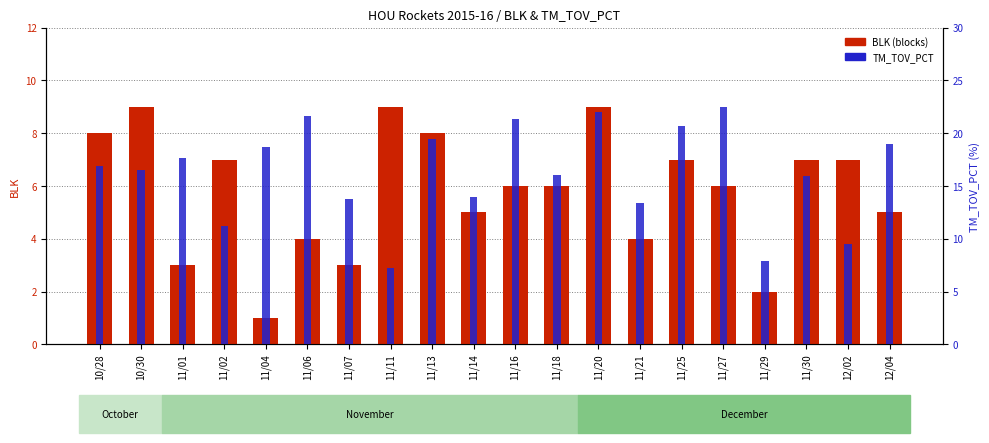

At how many categories does at least one series exceed 18?

8